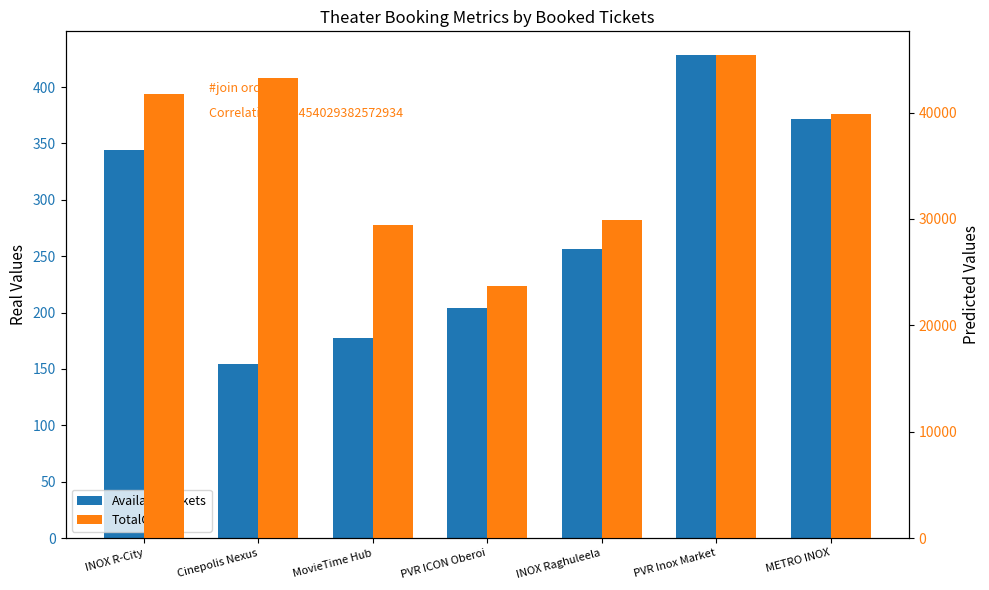

Reading right to left, extract all data points from this chart.

AvailableTickets: 372	428	256	204	177	154	344
TotalGross: 39879	45365	29856	23727	29400	43200	41704